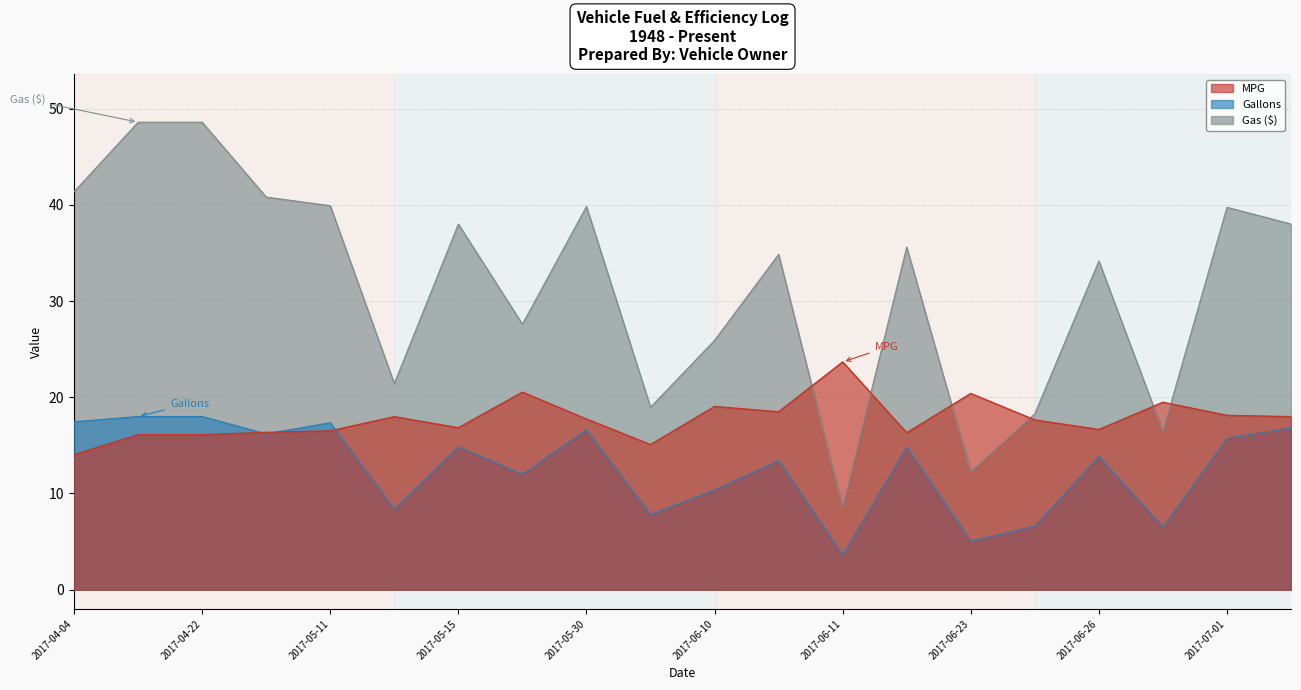

What is the sum of all MPG values?

355.1